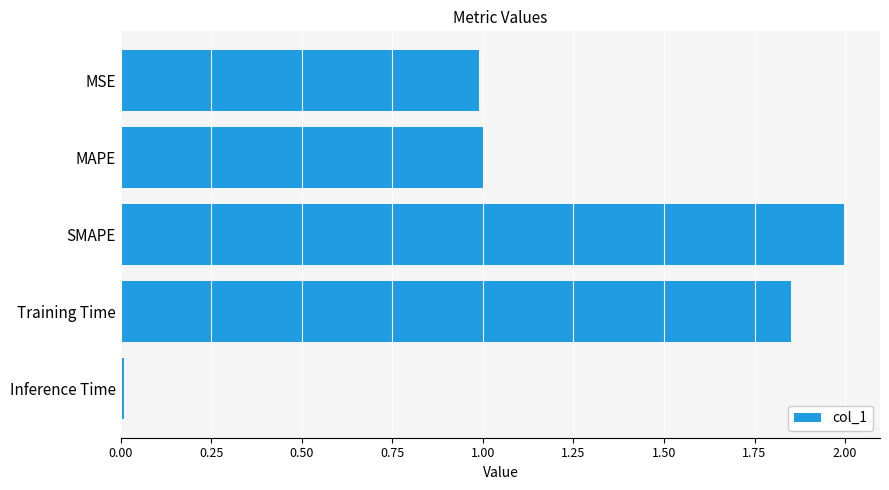

How many bars are there in total?

5